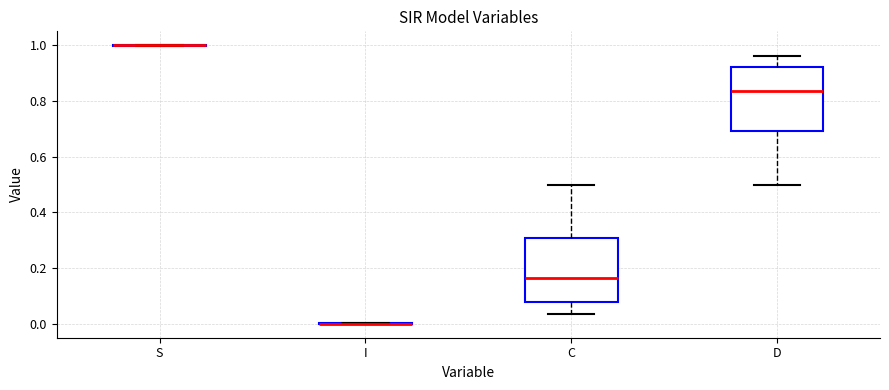

Reading left to right, read every box against the y-axis: the position of its median line, the range the box covers, and the ends of its whiskers. The values are not printed on the chart, so give them approximately, as read against the axis.

S: box collapsed to a line at 1.00, whiskers 1.00 to 1.00
I: box collapsed to a line at 0.00, whiskers 0.00 to 0.00
C: median 0.16, box 0.08 to 0.30, whiskers 0.04 to 0.50
D: median 0.84, box 0.70 to 0.92, whiskers 0.50 to 0.96